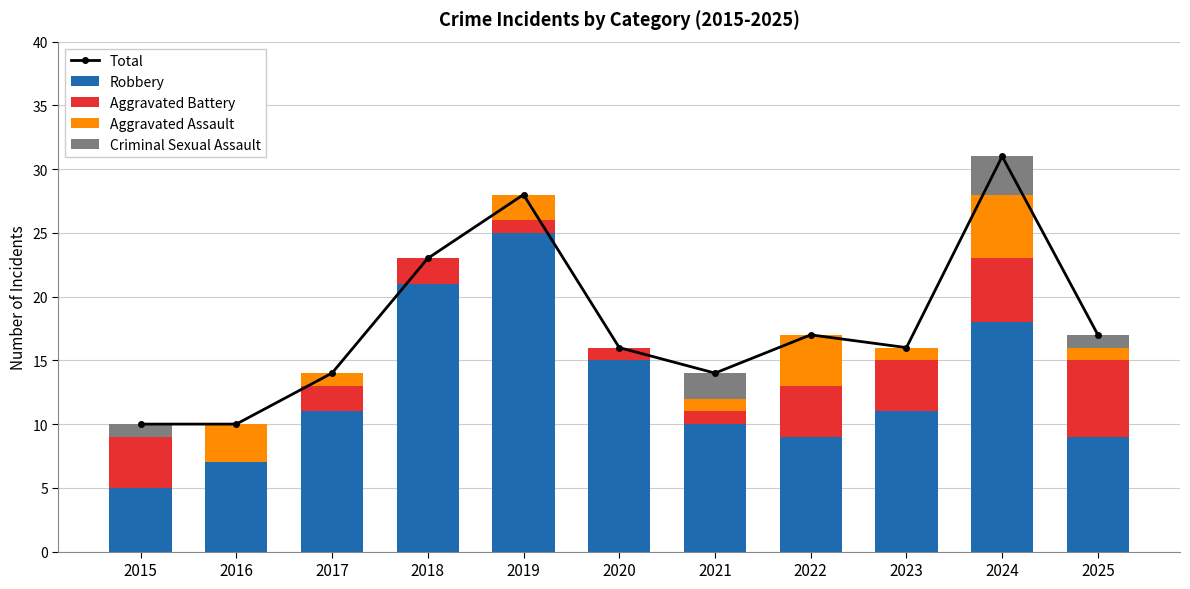

Reading right to left, what are all the values shown in this chart?

Total: 2025=17	2024=31	2023=16	2022=17	2021=14	2020=16	2019=28	2018=23	2017=14	2016=10	2015=10
Robbery: 2025=9	2024=18	2023=11	2022=9	2021=10	2020=15	2019=25	2018=21	2017=11	2016=7	2015=5
Aggravated Battery: 2025=6	2024=5	2023=4	2022=4	2021=1	2020=1	2019=1	2018=2	2017=2	2016=0	2015=4
Aggravated Assault: 2025=1	2024=5	2023=1	2022=4	2021=1	2020=0	2019=2	2018=0	2017=1	2016=3	2015=0
Criminal Sexual Assault: 2025=1	2024=3	2023=0	2022=0	2021=2	2020=0	2019=0	2018=0	2017=0	2016=0	2015=1